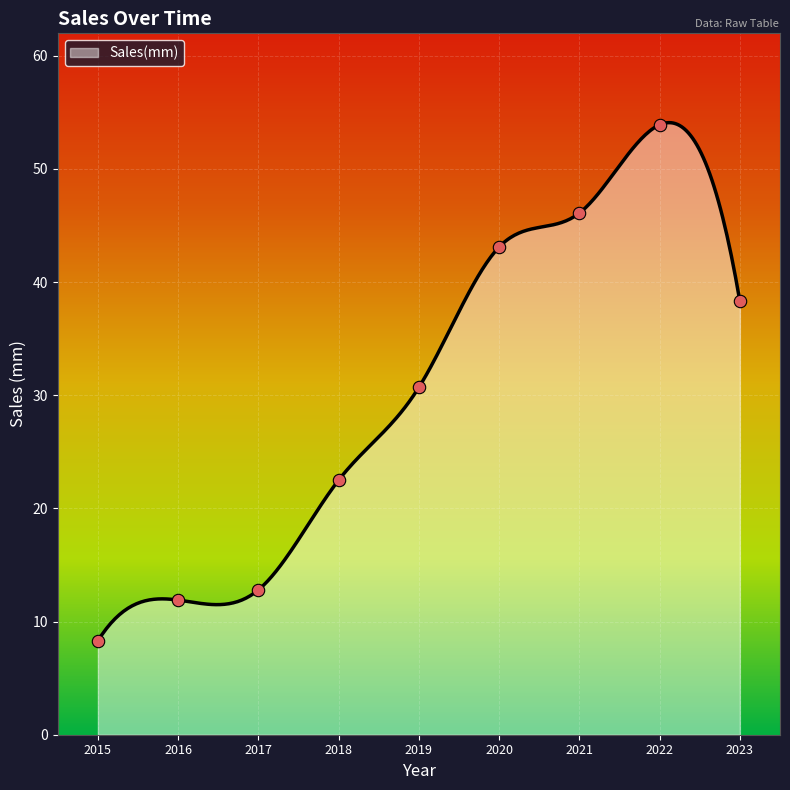

What is the ratio of the value at 2023 to the value at 2016?

3.2